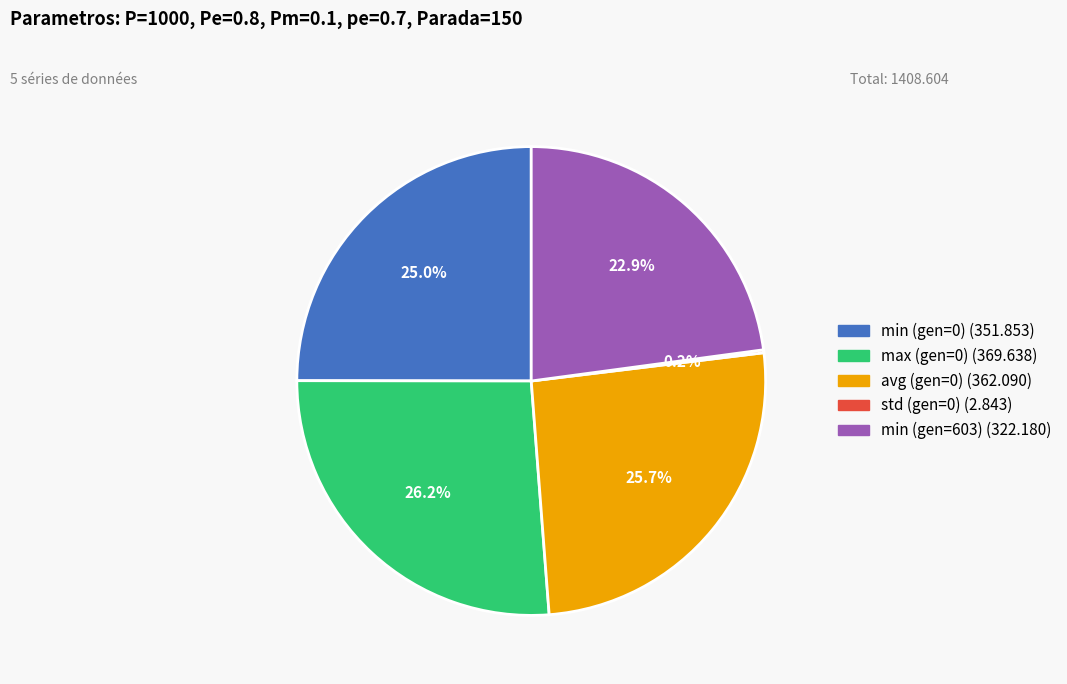

Does any single category account for the majority?

No